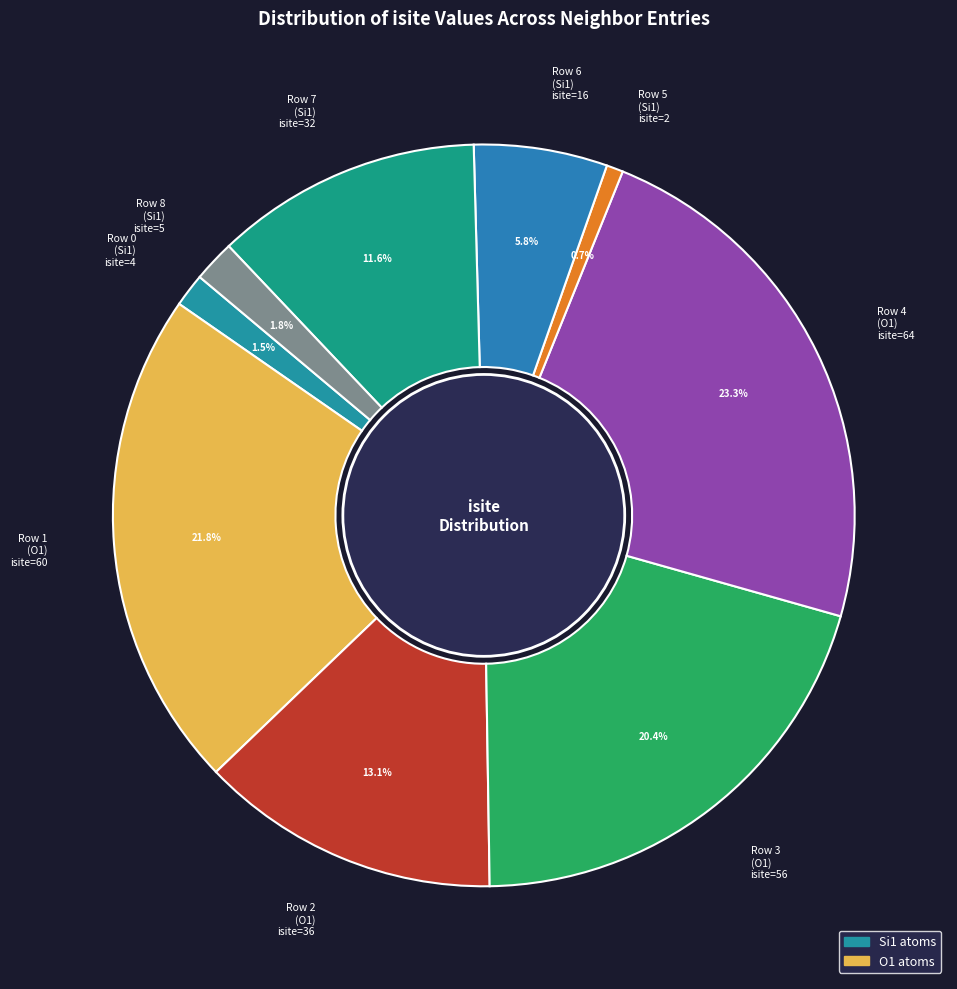

How many slices are in this pie chart?

9